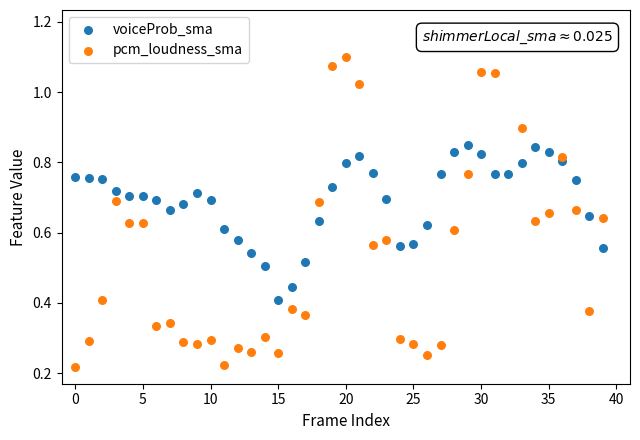

Which series reaches the minimum Y coordinate?

pcm_loudness_sma